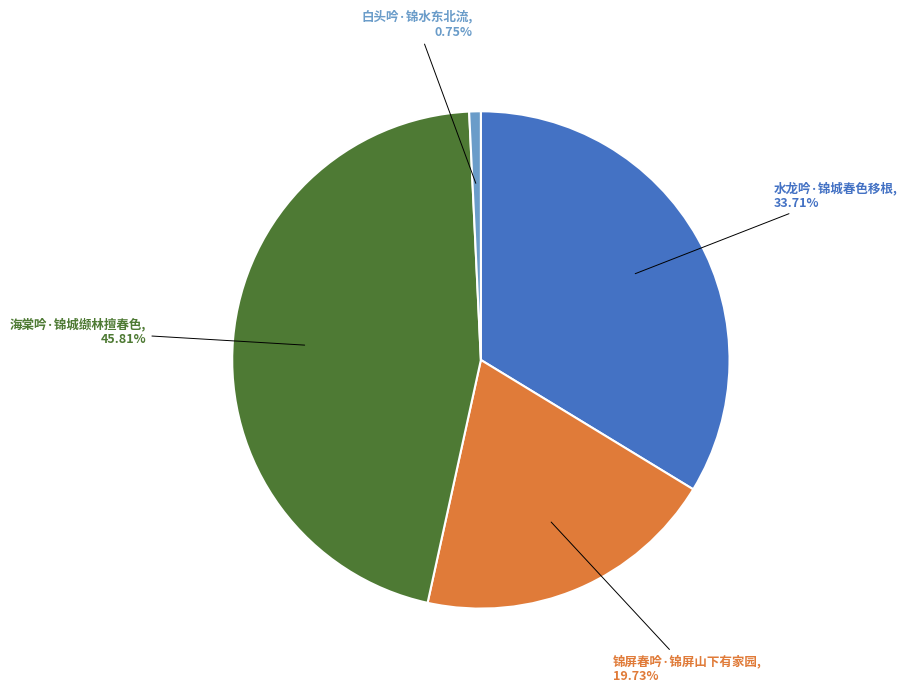

Is there any slice that represents more than half of the pie?

No